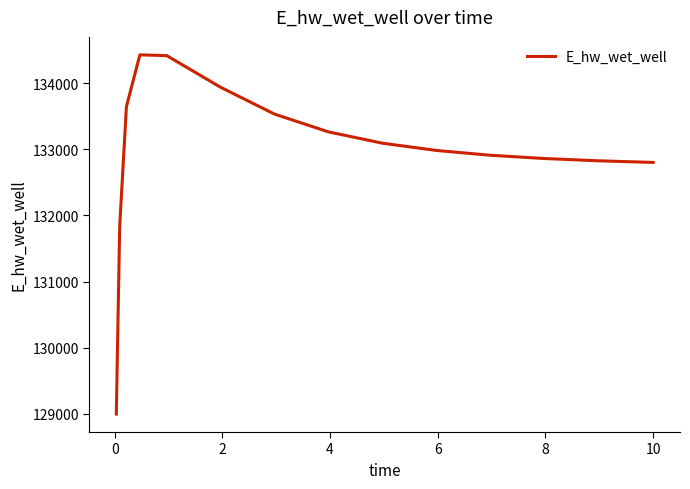

What is the smallest value displayed?

128996.5